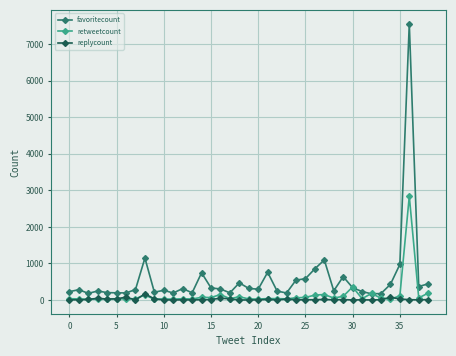

True or false: replycount has more than 1 interior local peaks.

True